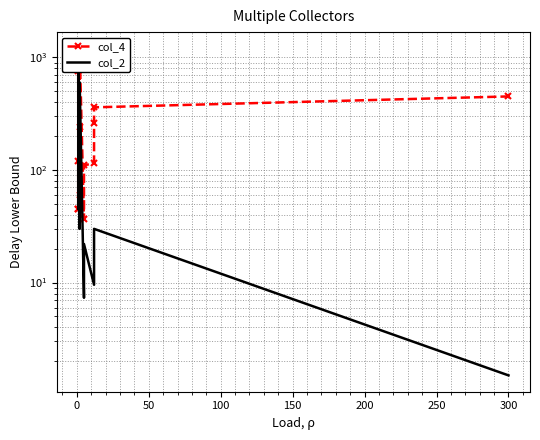

How many interior local peaks does the col_4 series have?

2